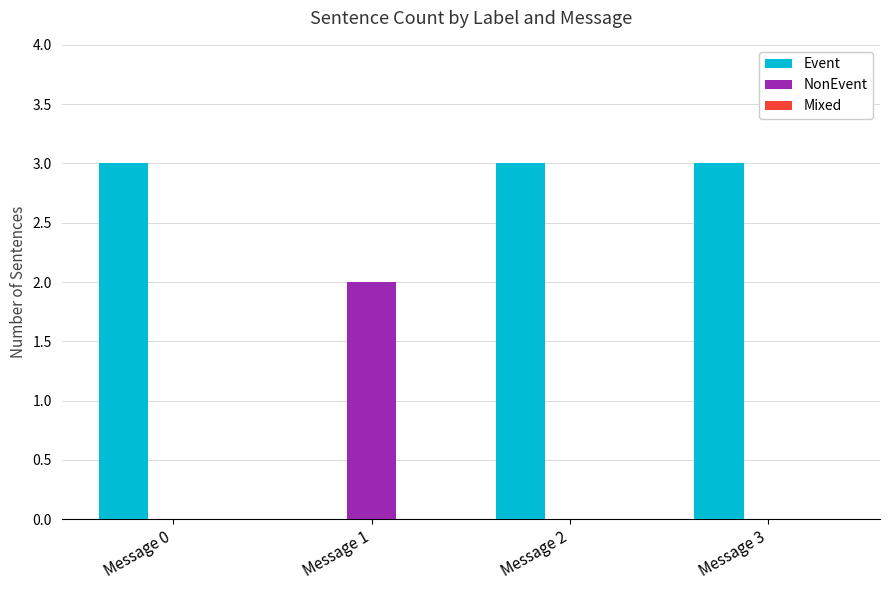

What is the total value across all series at Message 0?

3